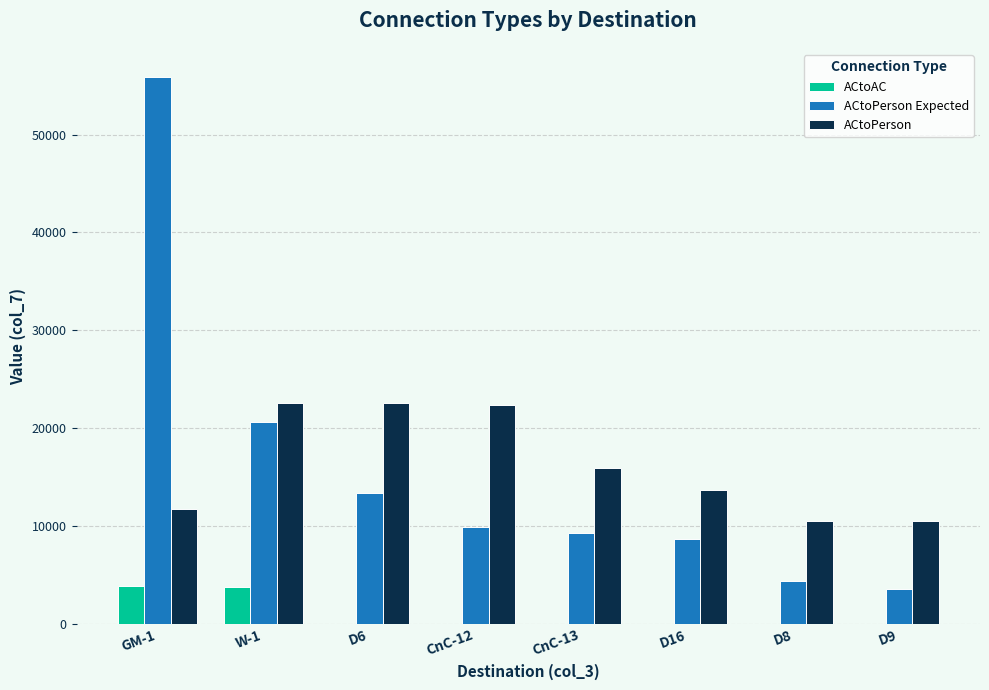

Which series changed the most between W-1 and D16?

ACtoPerson Expected